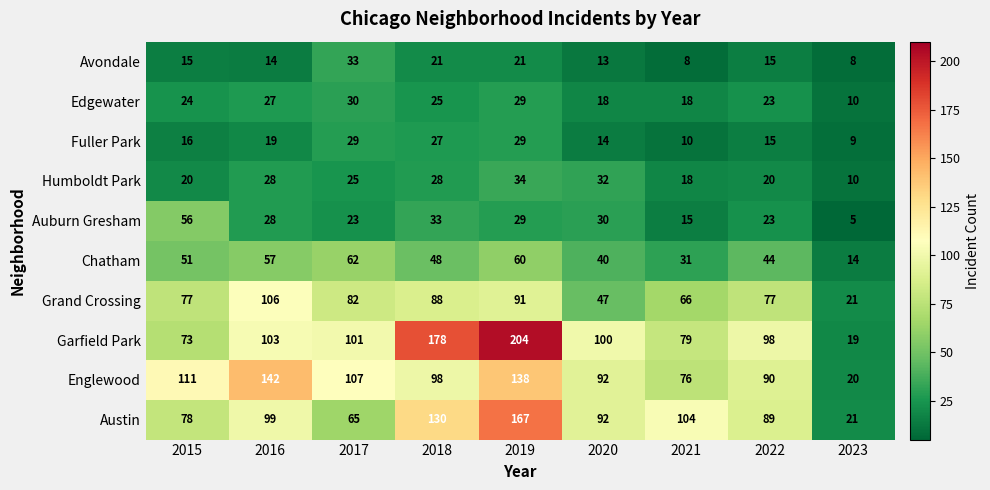

Which label corresponds to the largest value in the chart?

2019